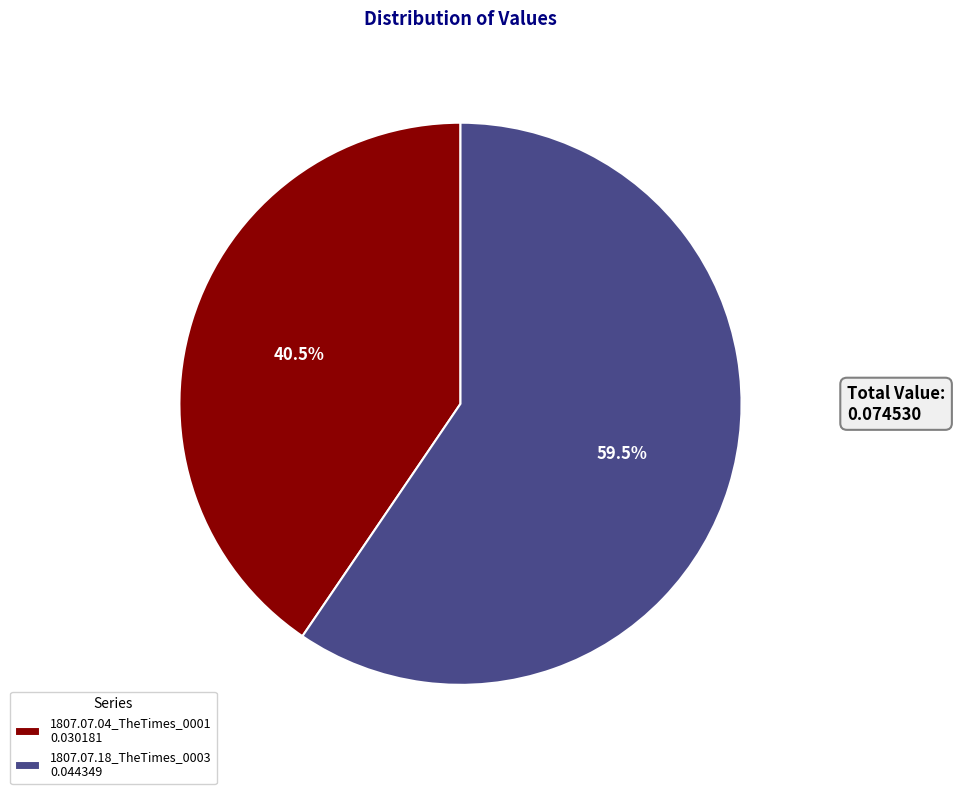

To the nearest percent, what is the average slice percentage?

50%